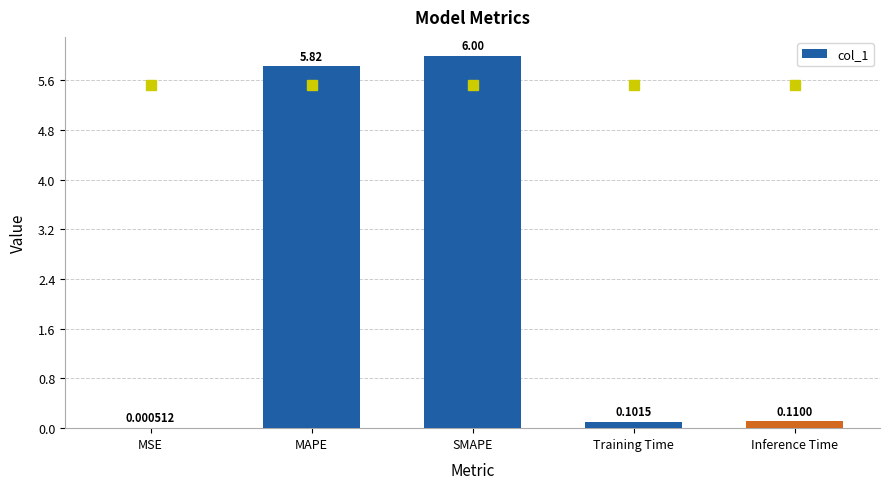

What is the sum of all values?

12.0